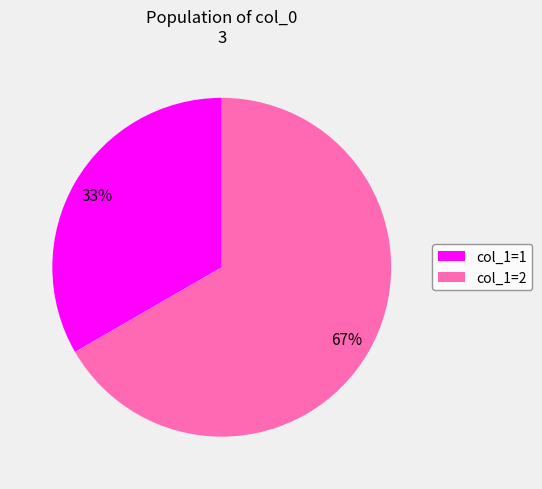

True or false: col_1=2 accounts for 81% of the total.

False